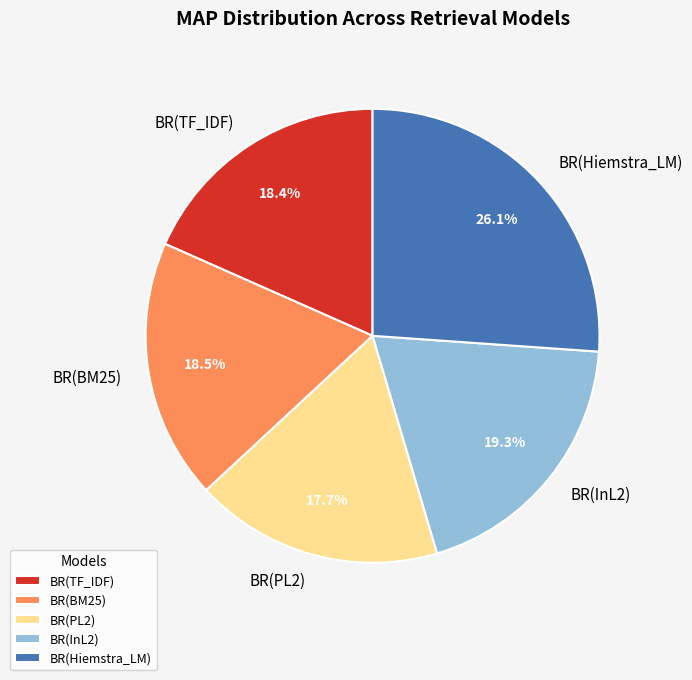

Is there a majority slice in this chart?

No